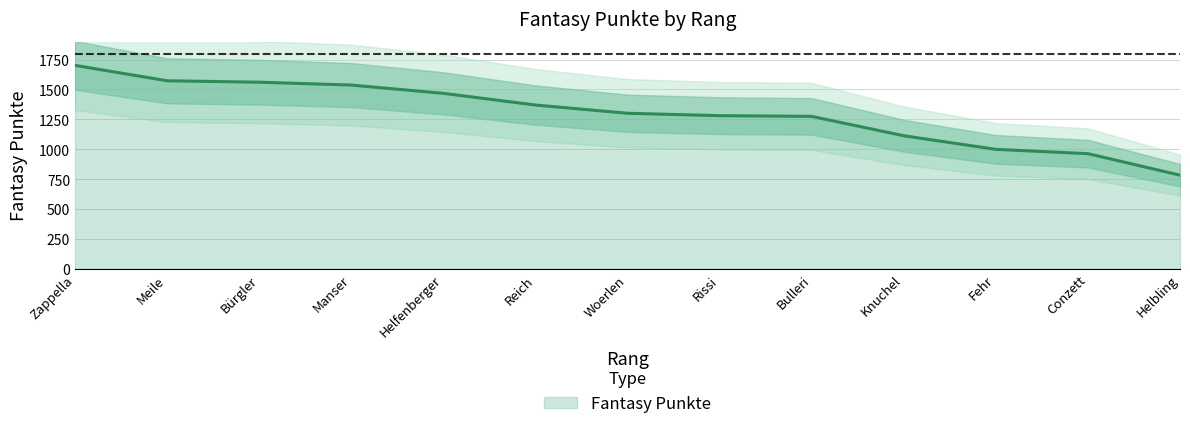

Is it true that Fantasy Punkte equals 708 at Woerlen?

False